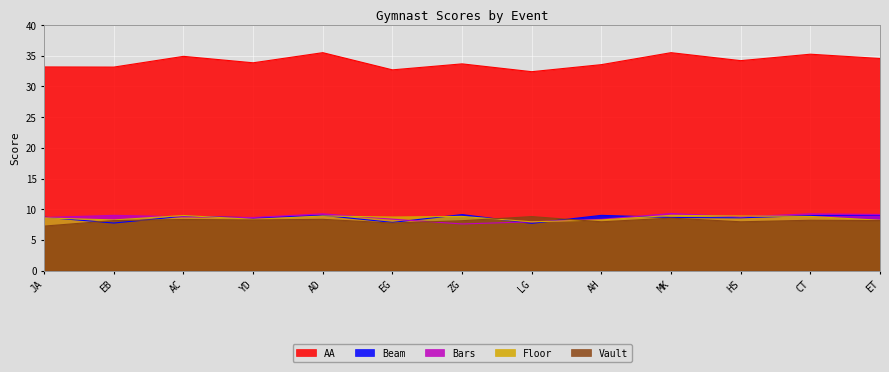

What is the total value across all series at AC?

69.8